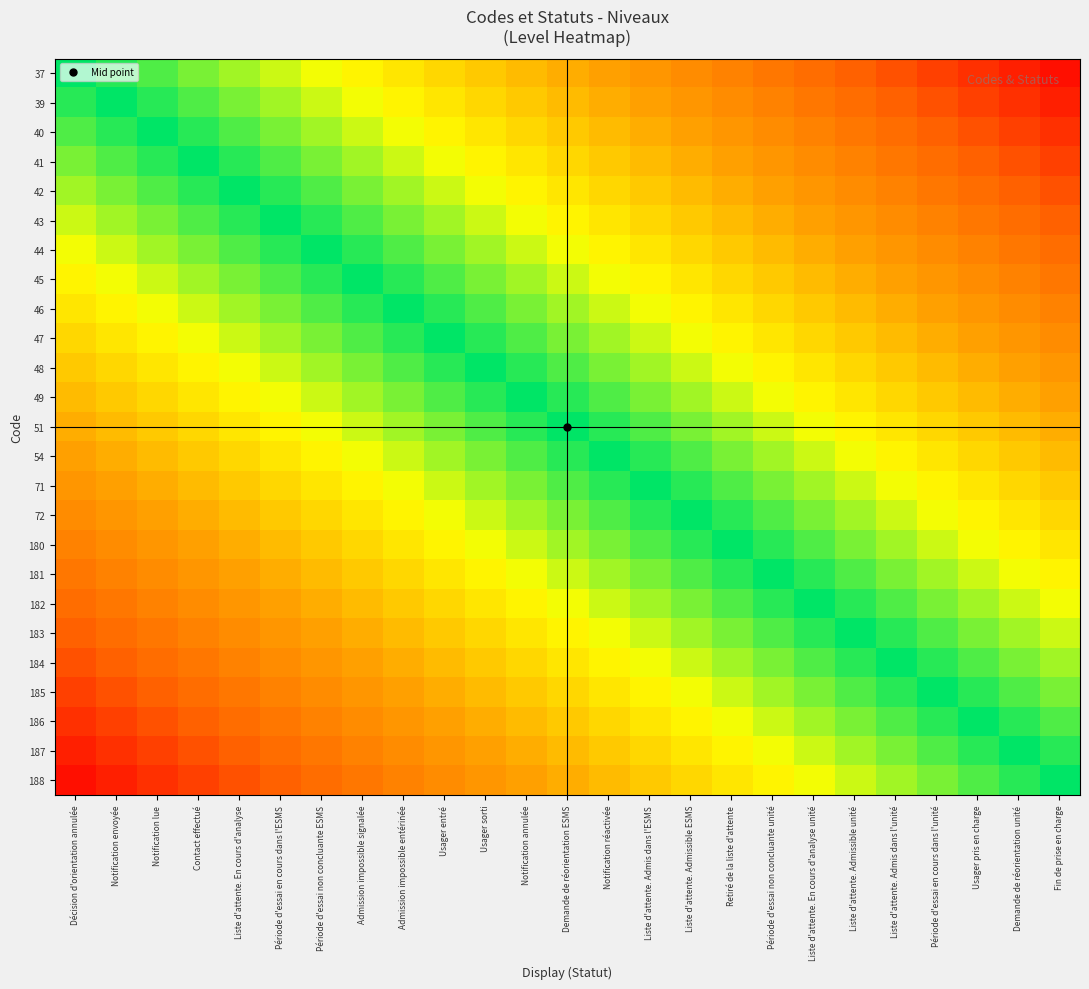

At how many categories does at least one series exceed 0?

25